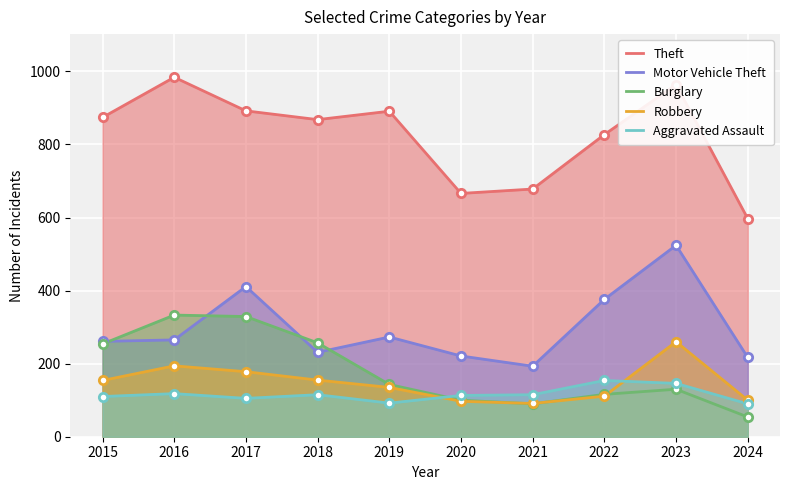

Rank the series at 2017 from lowest to highest value.

Aggravated Assault, Robbery, Burglary, Motor Vehicle Theft, Theft